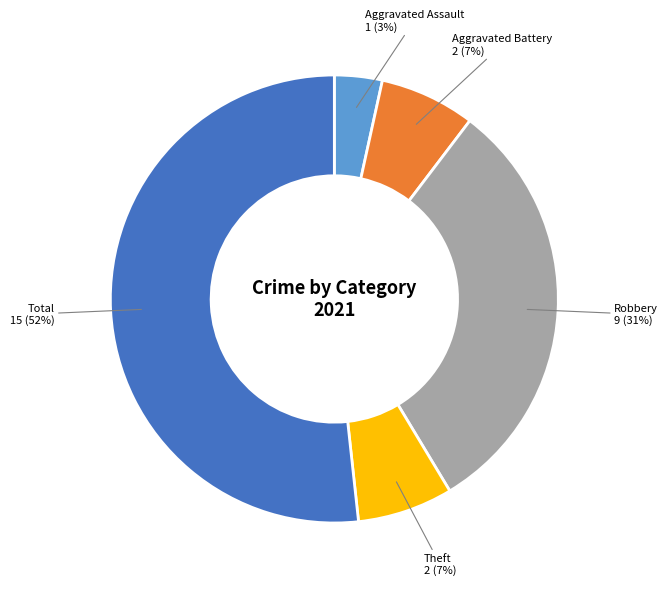

What is the smallest slice in the pie chart?

Aggravated Assault